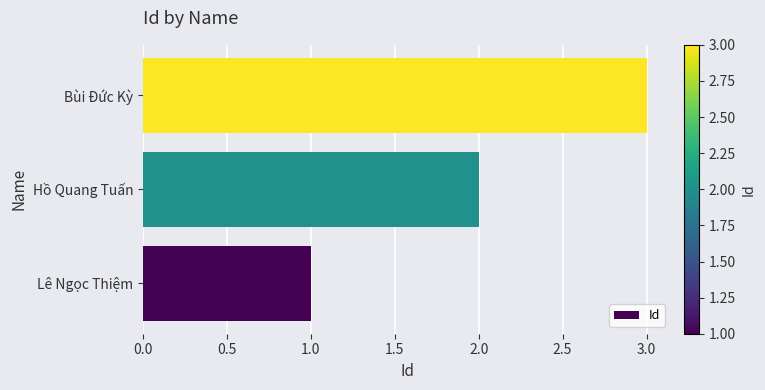

The value at Bùi Đức Kỳ is 1. True or false?

False